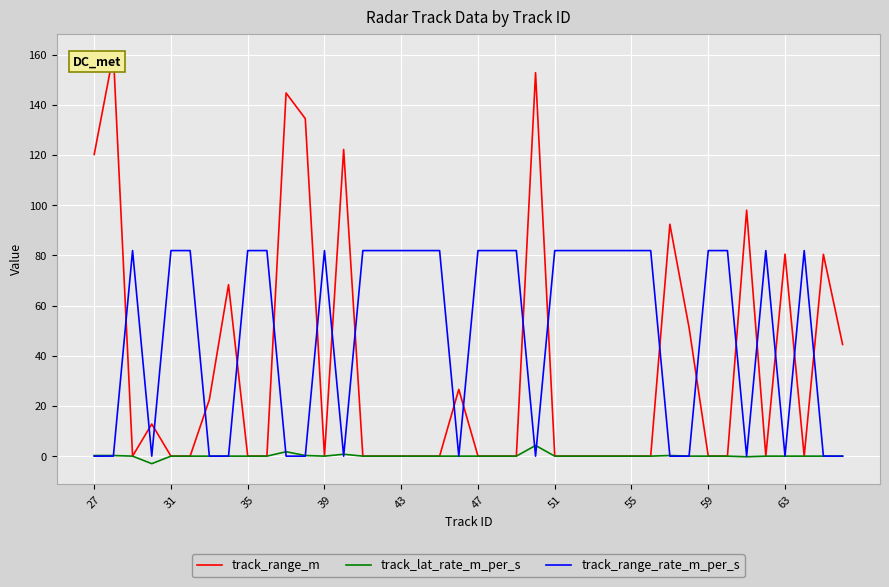

Which series has the largest range (max minus min)?

track_range_m